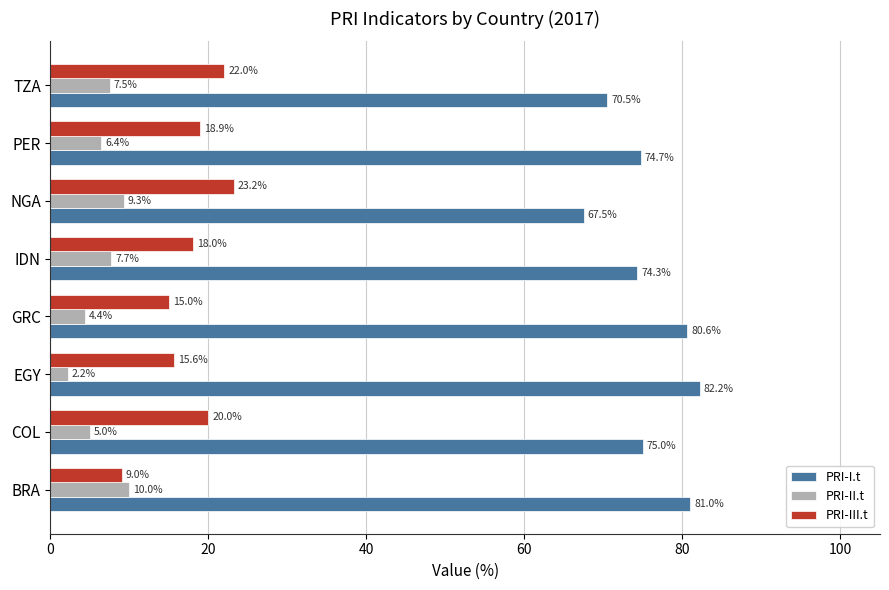

True or false: PRI-II.t has a value of 2.2 at EGY.

True